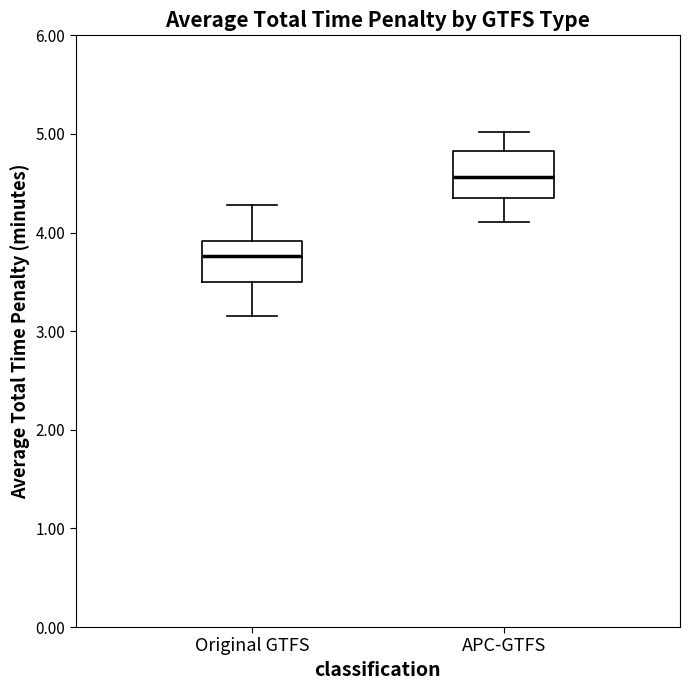

Which box's median line is the highest?

APC-GTFS